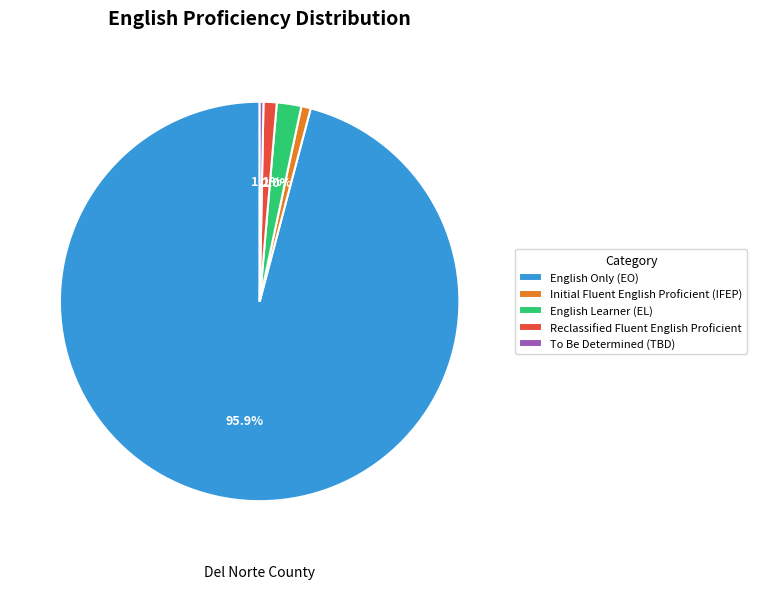

Does English Only (EO) represent more than half of the total?

Yes